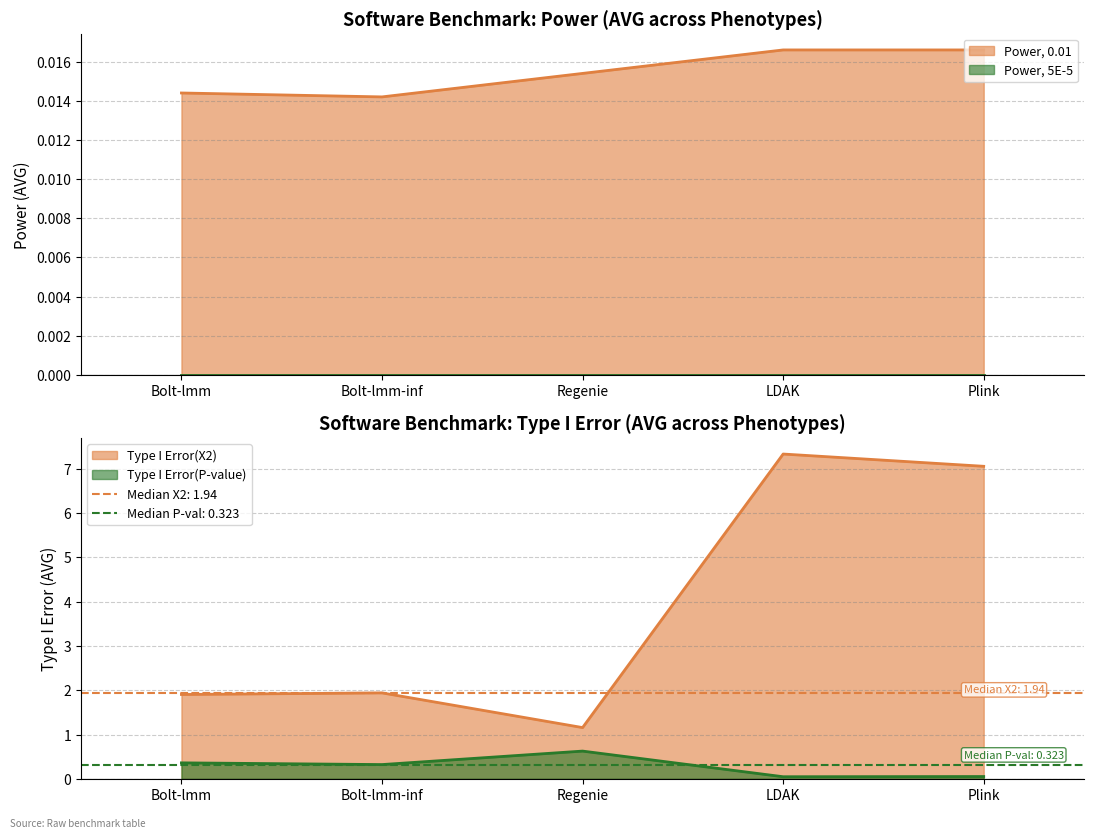

What is the average value of the Type I Error(P-value) series?

0.3